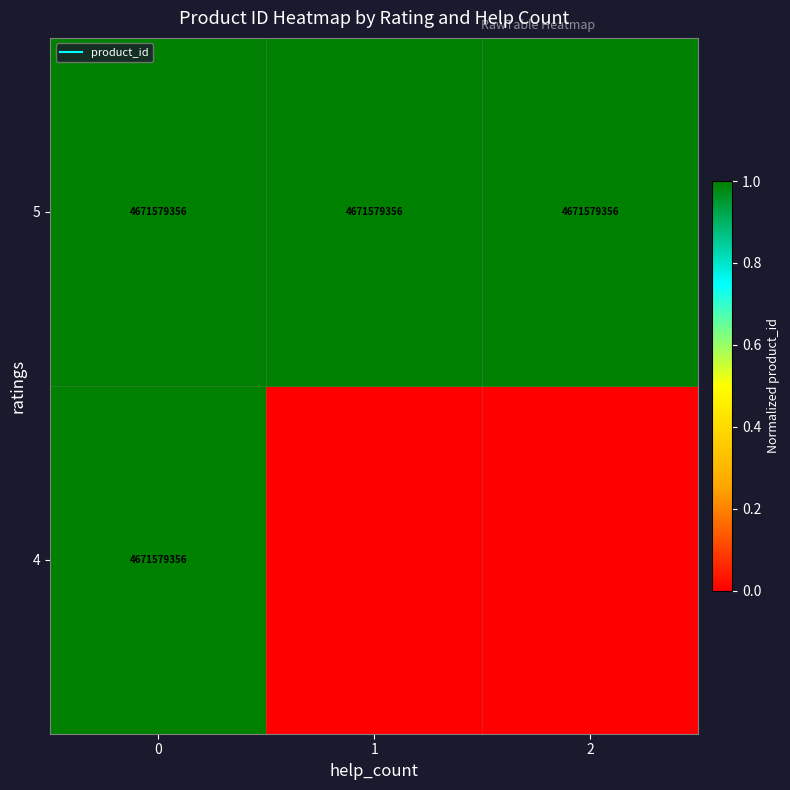

Rank the series by their maximum value, from highest to lowest.

4, 5